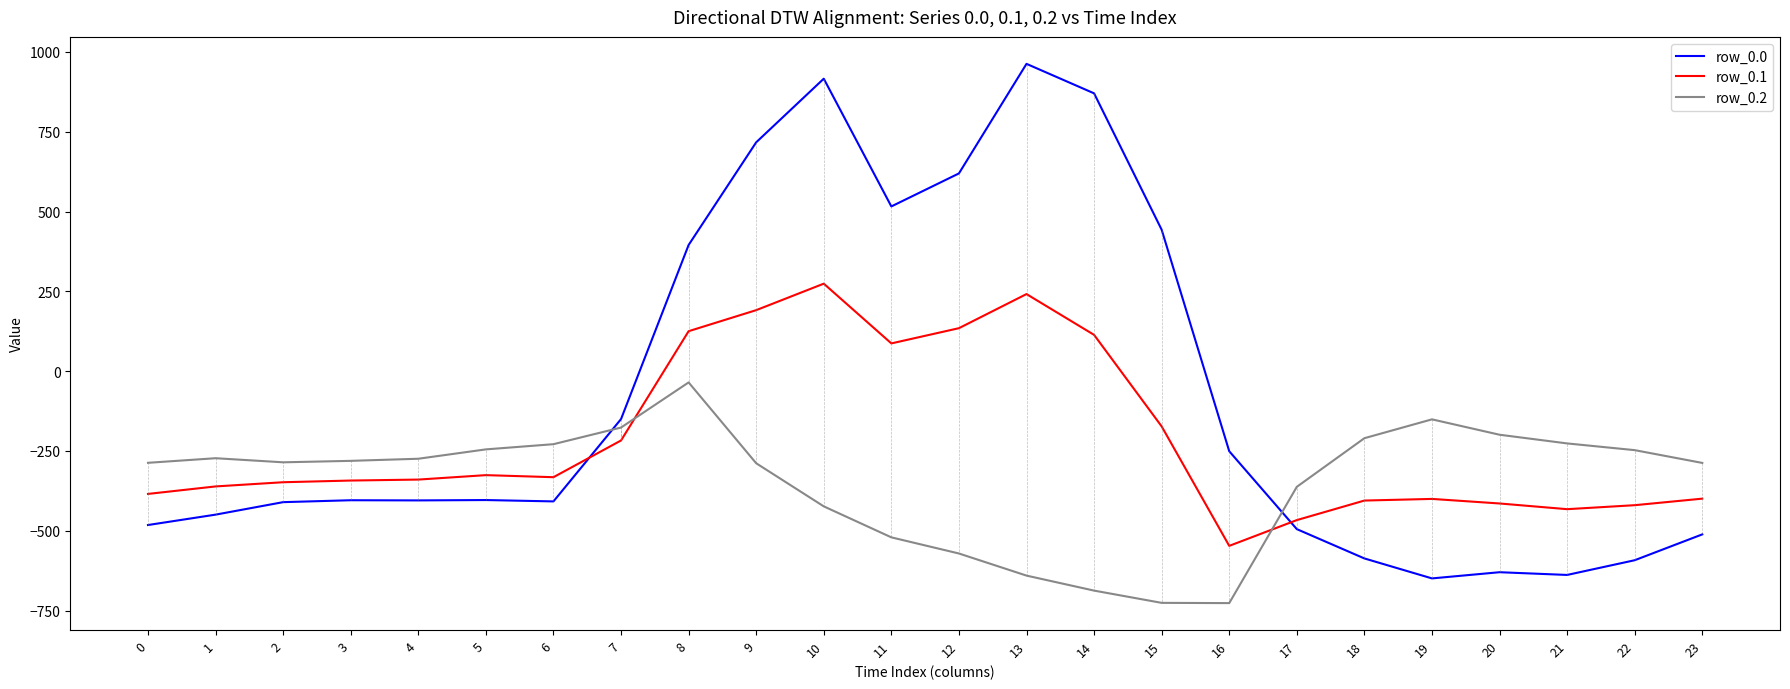

How many series are shown in this chart?

3